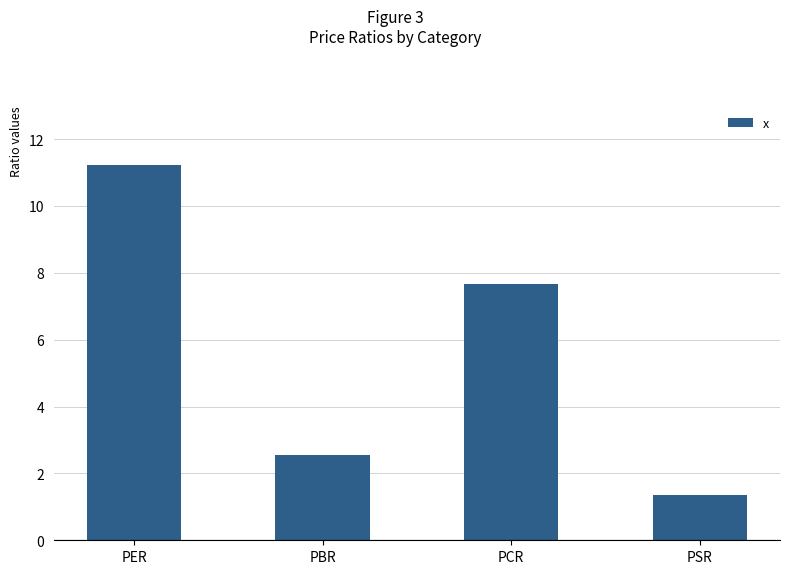

How many values exceed 7?

2